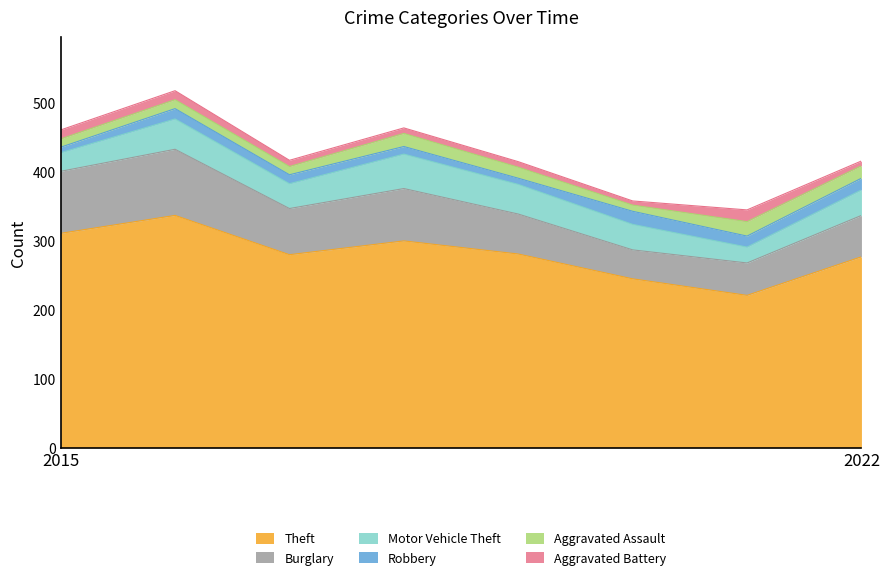

The value of Theft at 2019 is 78. True or false?

False